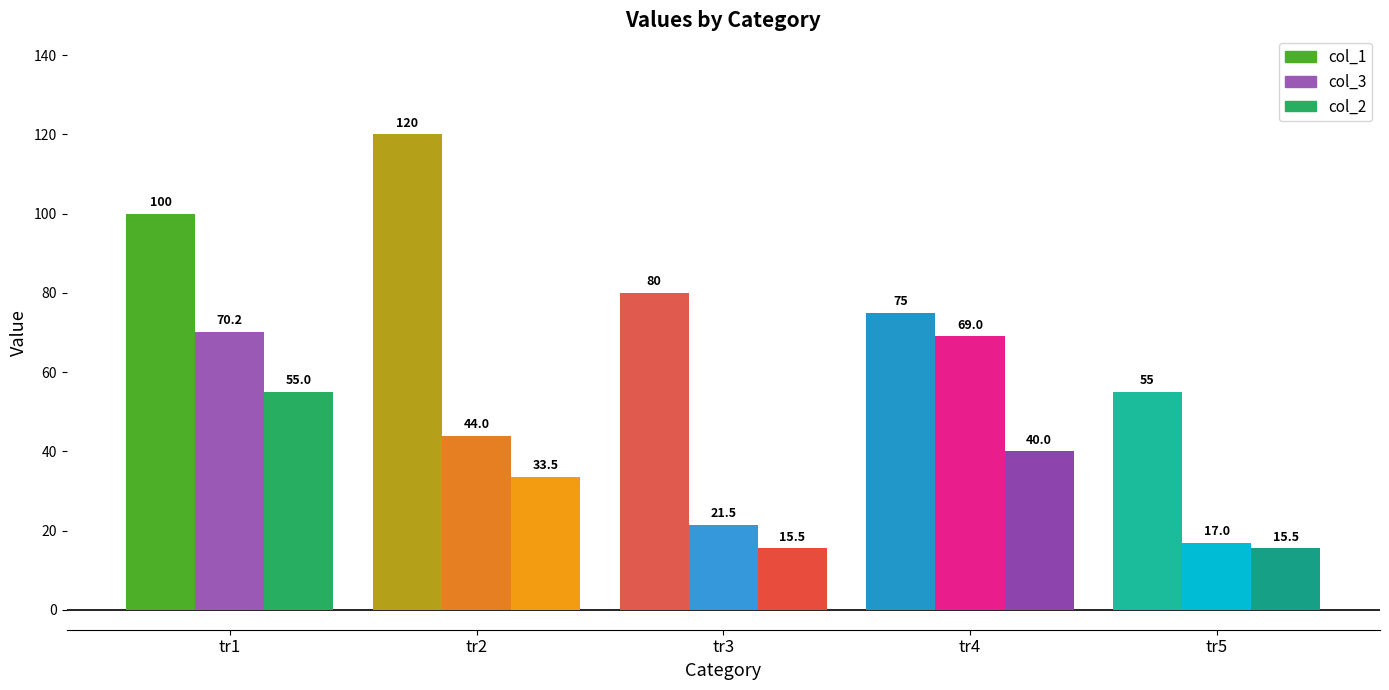

At which label does col_3 first exceed 44?

tr1